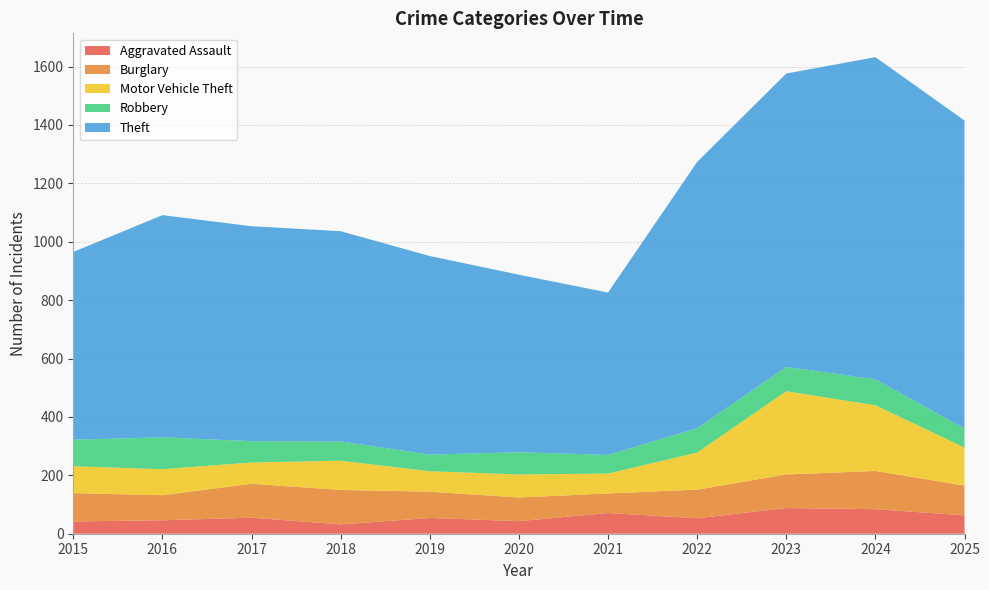

Reading left to right, list all the values displayed in this chart.

Aggravated Assault: 2015=42	2016=46	2017=55	2018=32	2019=54	2020=43	2021=71	2022=53	2023=88	2024=84	2025=63
Burglary: 2015=97	2016=86	2017=116	2018=118	2019=90	2020=81	2021=67	2022=98	2023=115	2024=131	2025=102
Motor Vehicle Theft: 2015=92	2016=89	2017=73	2018=100	2019=70	2020=79	2021=68	2022=127	2023=285	2024=225	2025=130
Robbery: 2015=91	2016=109	2017=73	2018=66	2019=57	2020=76	2021=64	2022=83	2023=83	2024=89	2025=65
Theft: 2015=643	2016=761	2017=736	2018=720	2019=680	2020=608	2021=556	2022=912	2023=1005	2024=1103	2025=1055